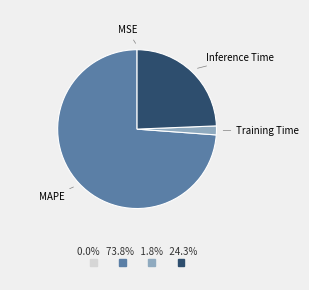

Which category has the biggest portion of the pie?

MAPE